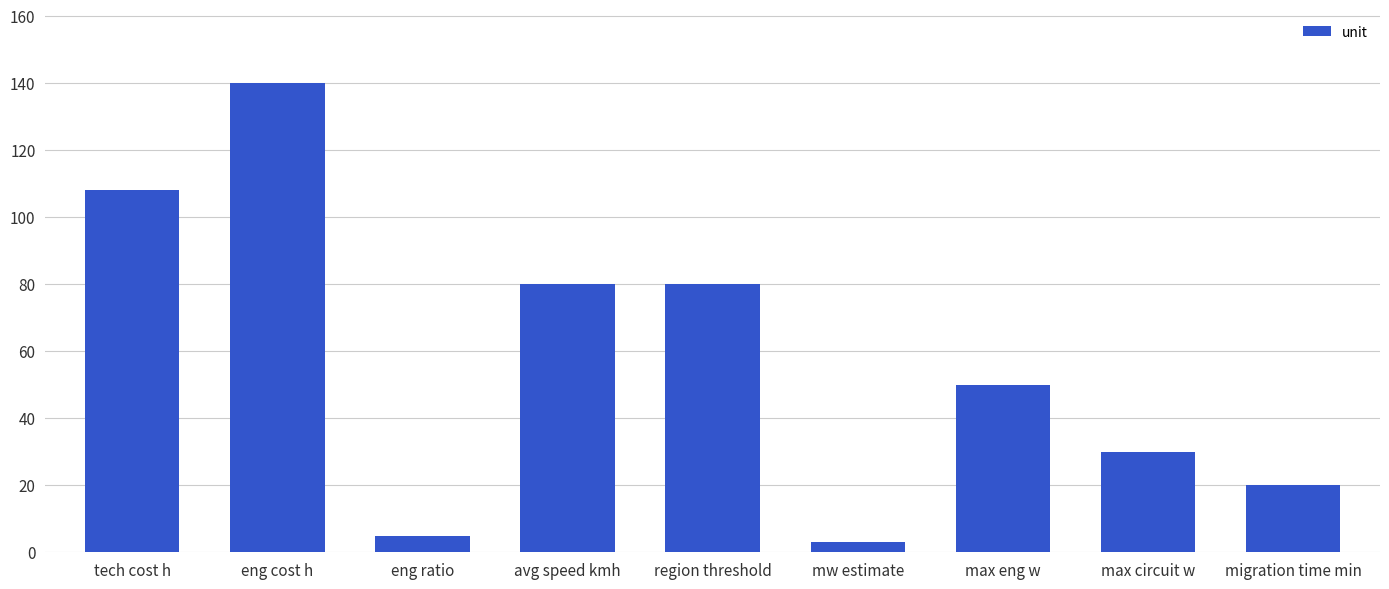

Read the value at mw estimate.

3